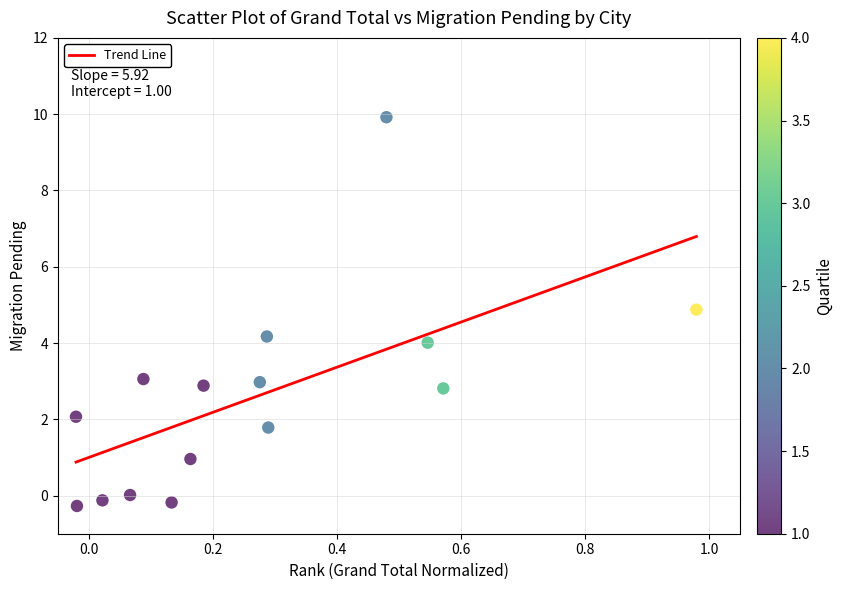

What is the range of Y values (max minus min)?

10.2